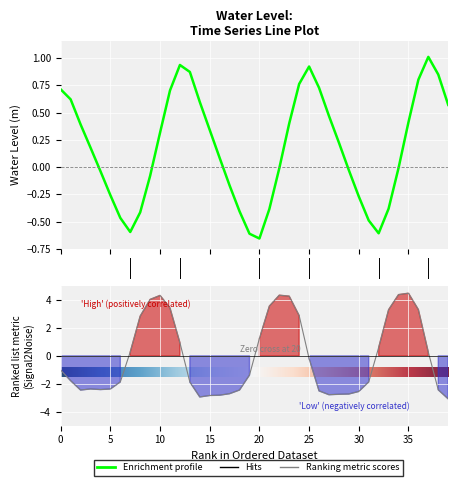

Reading left to right, list all the values displayed in this chart.

0.7	0.6	0.4	0.2	-0.0	-0.3	-0.5	-0.6	-0.4	-0.1	0.3	0.7	0.9	0.9	0.6	0.3	0.1	-0.2	-0.4	-0.6	-0.7	-0.4	-0.0	0.4	0.8	0.9	0.7	0.5	0.2	-0.0	-0.3	-0.5	-0.6	-0.4	-0.0	0.4	0.8	1.0	0.8	0.6